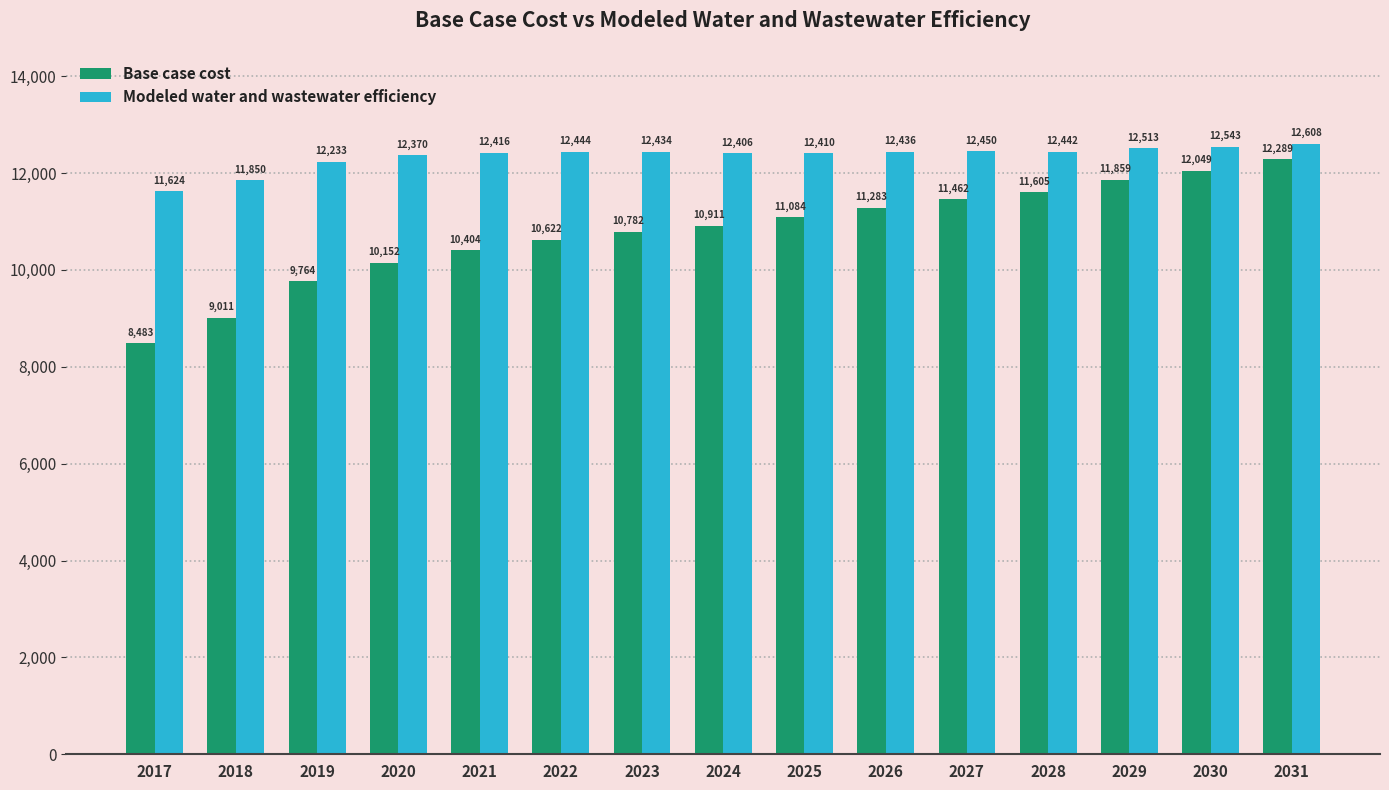

Count the number of data series in this chart.

2